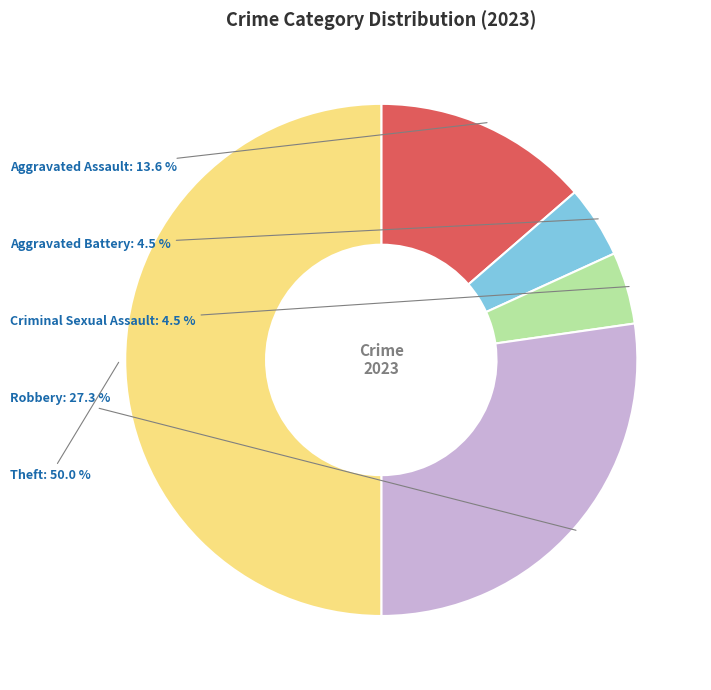

How many slices are in this pie chart?

5